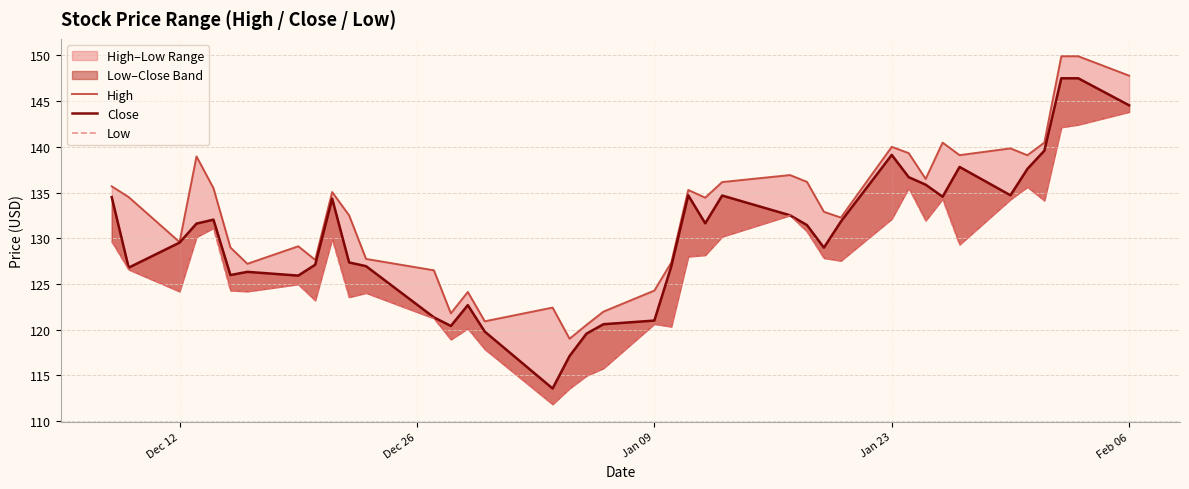

Rank the series by their maximum value, from highest to lowest.

High, Close, Low